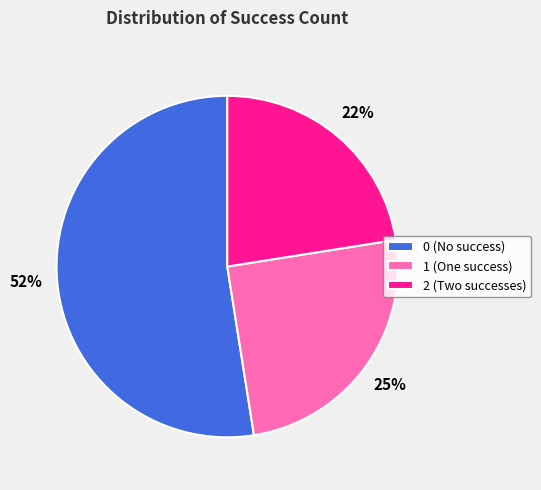

To the nearest percent, what percentage of the pie is 1?

25%